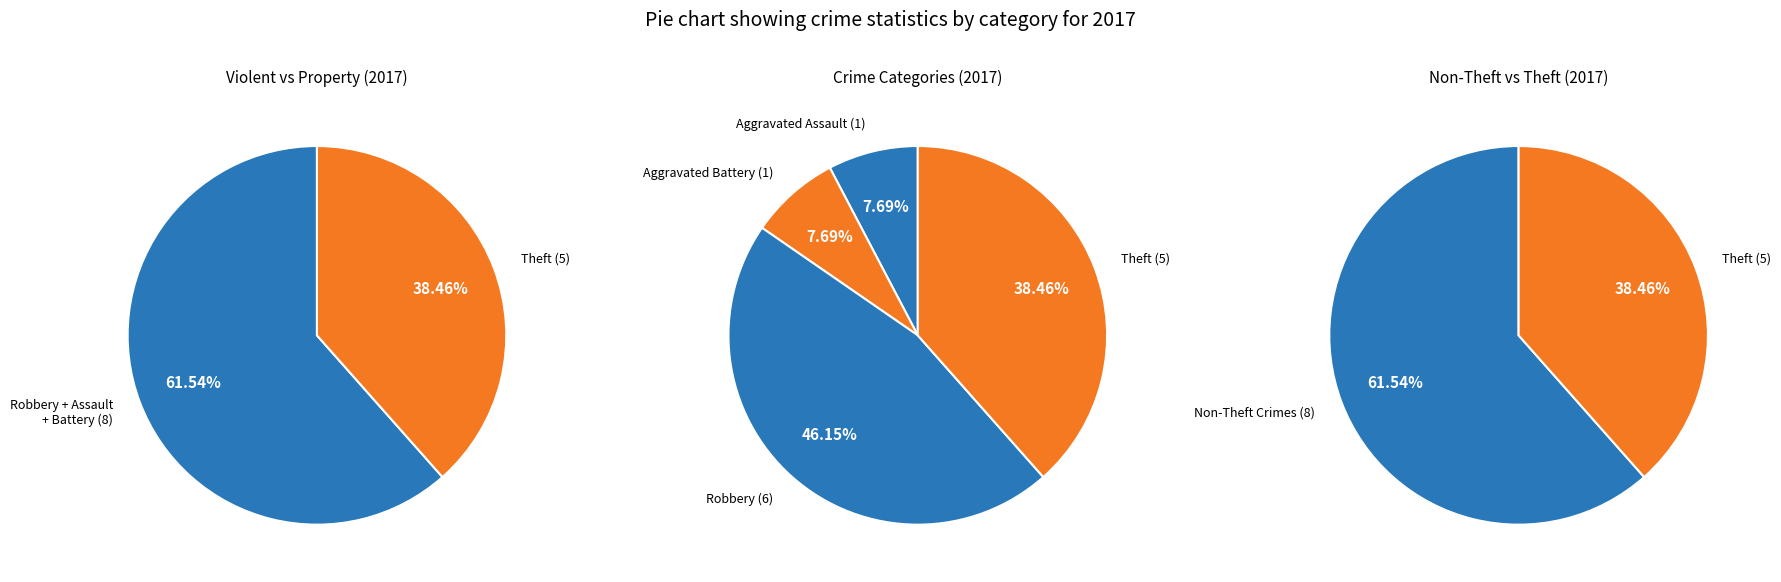

To the nearest percent, what is the combined percentage of Aggravated Battery and Aggravated Assault?

15%